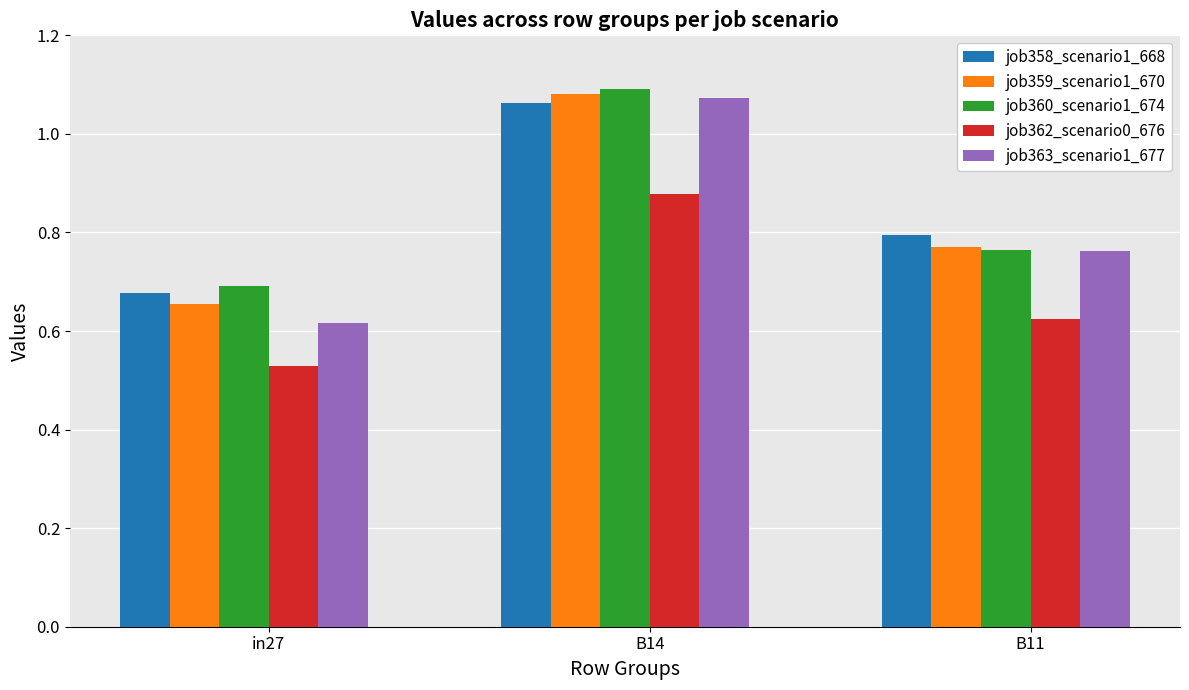

What is the label of the 2nd bar from the right?

B14